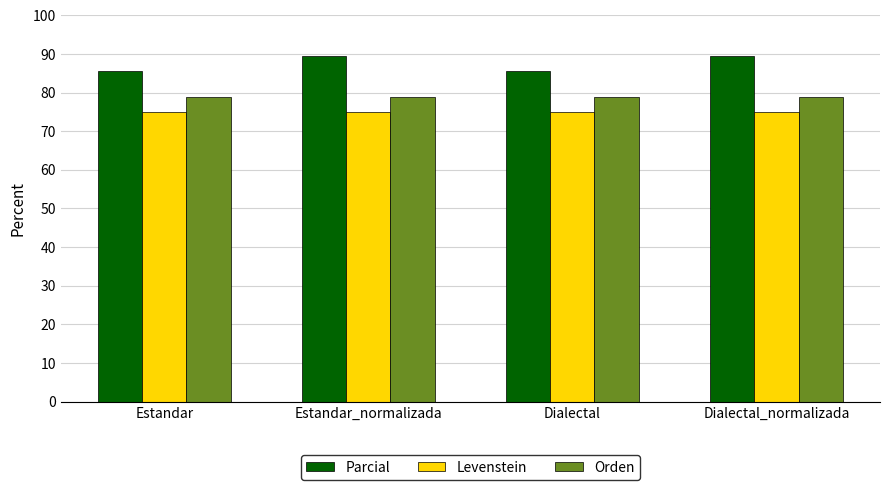

What is the difference between the maximum and minimum values in the Parcial series?

3.8